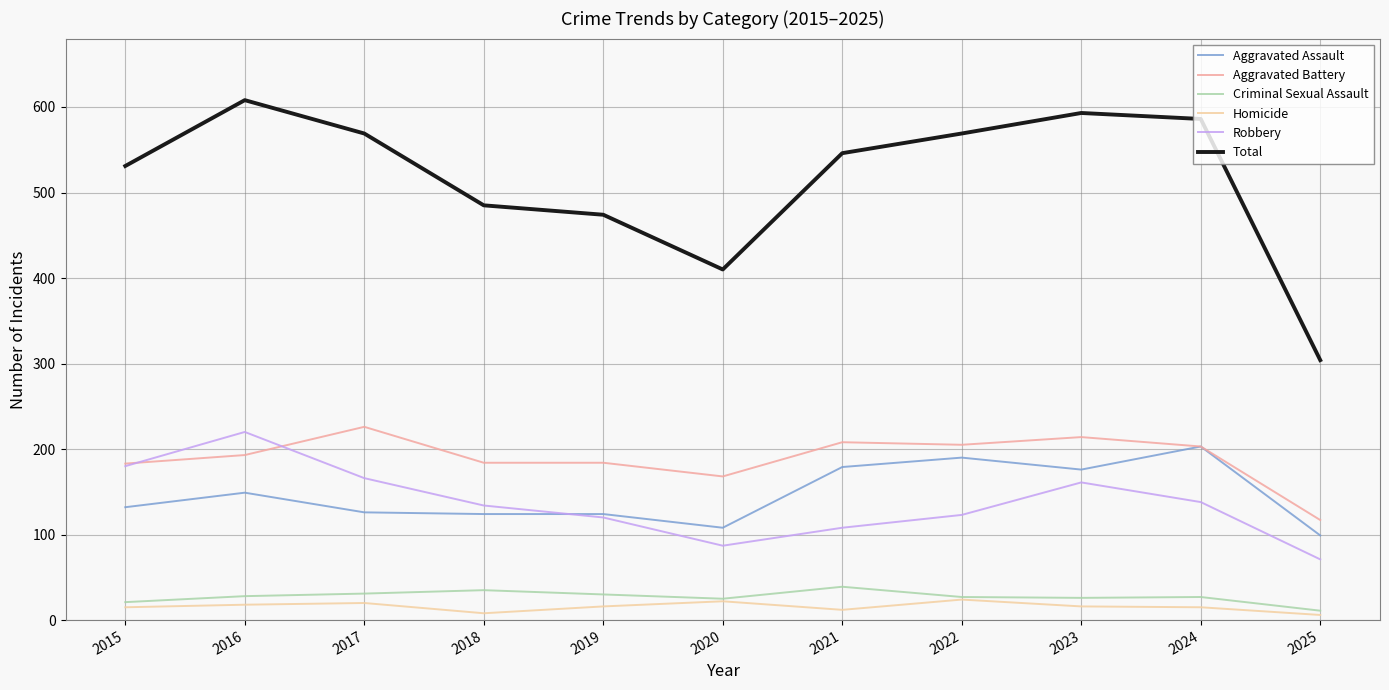

At which category does Total reach its first local valley?

2020